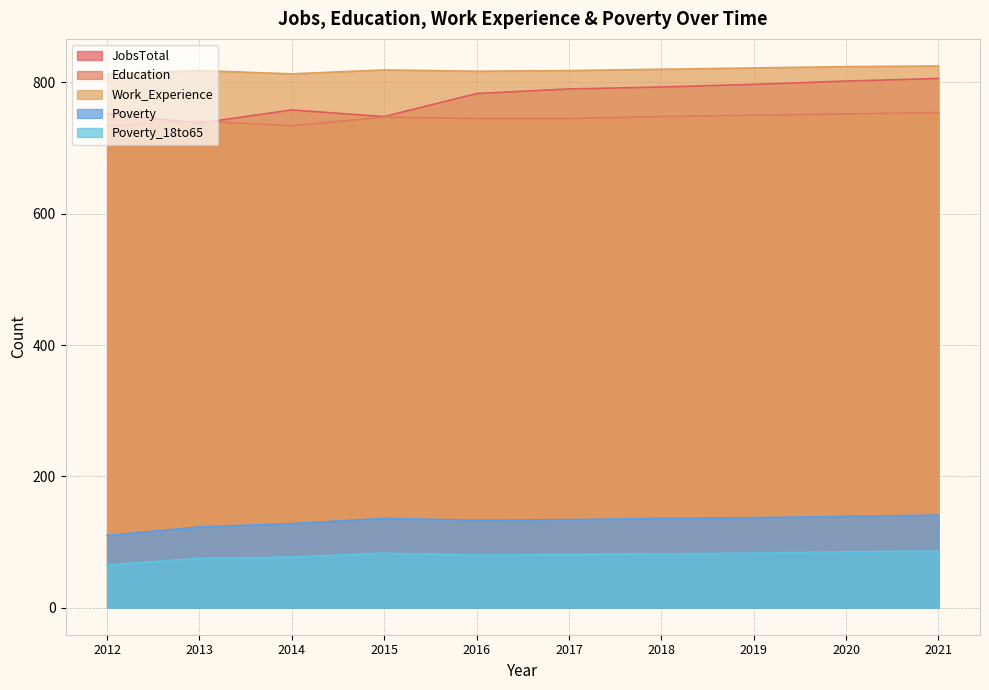

The value of JobsTotal at 2020 is 306. True or false?

False